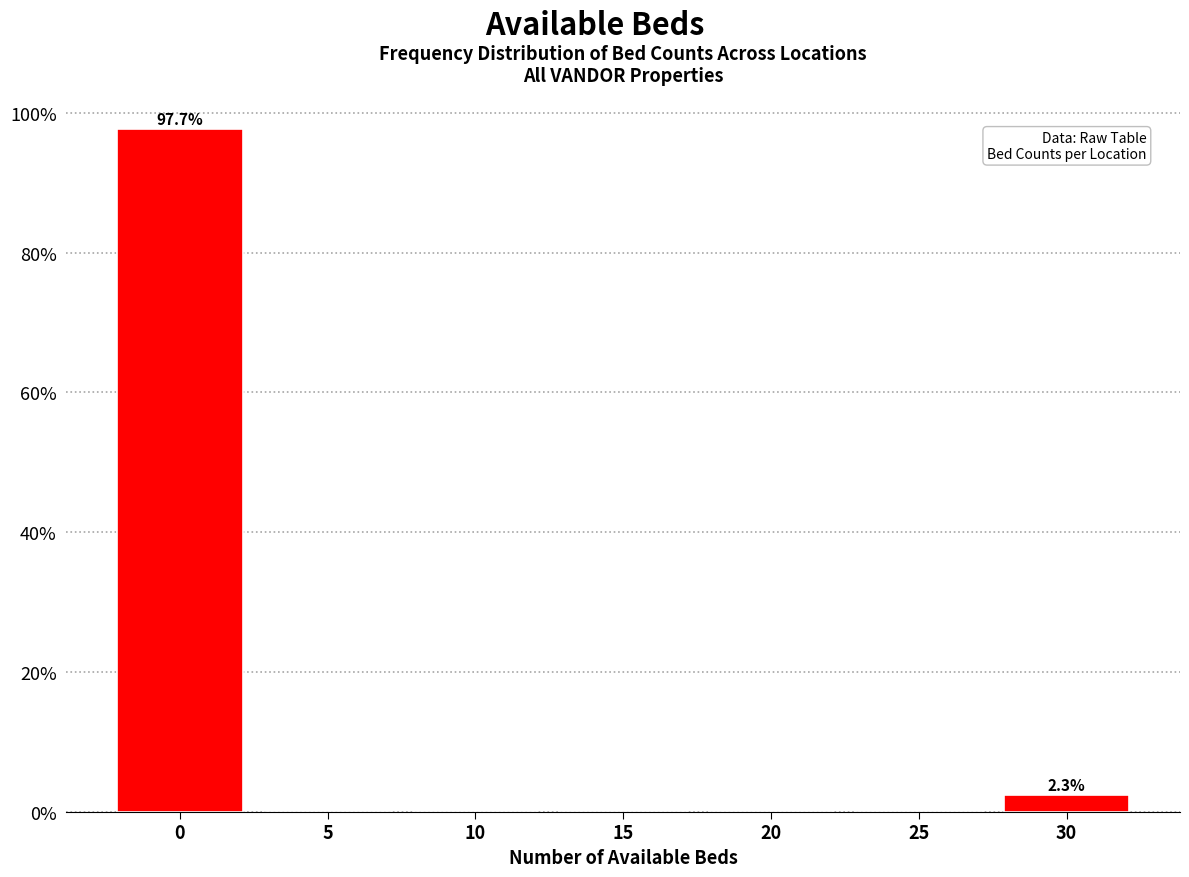

Reading left to right, transcribe all the data shown in this chart.

0=97.7	5=0.0	10=0.0	15=0.0	20=0.0	25=0.0	30=2.3